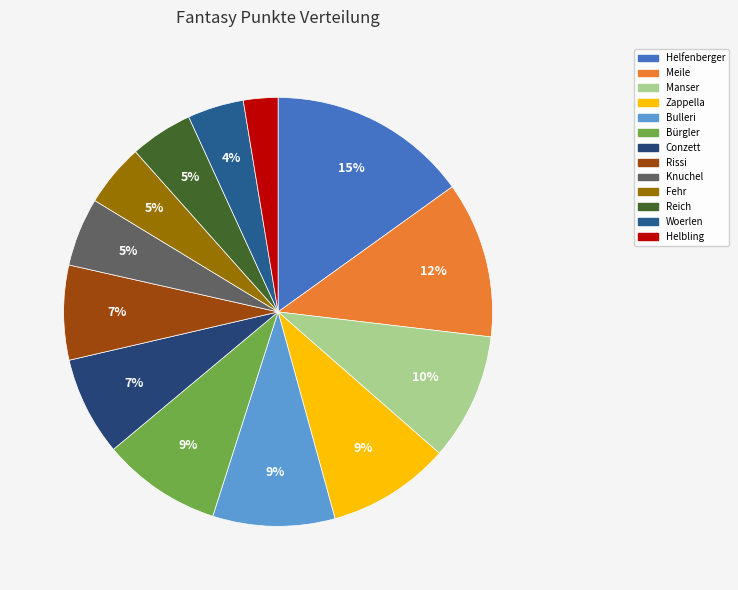

What percentage is the Helbling slice, to the nearest percent?

3%